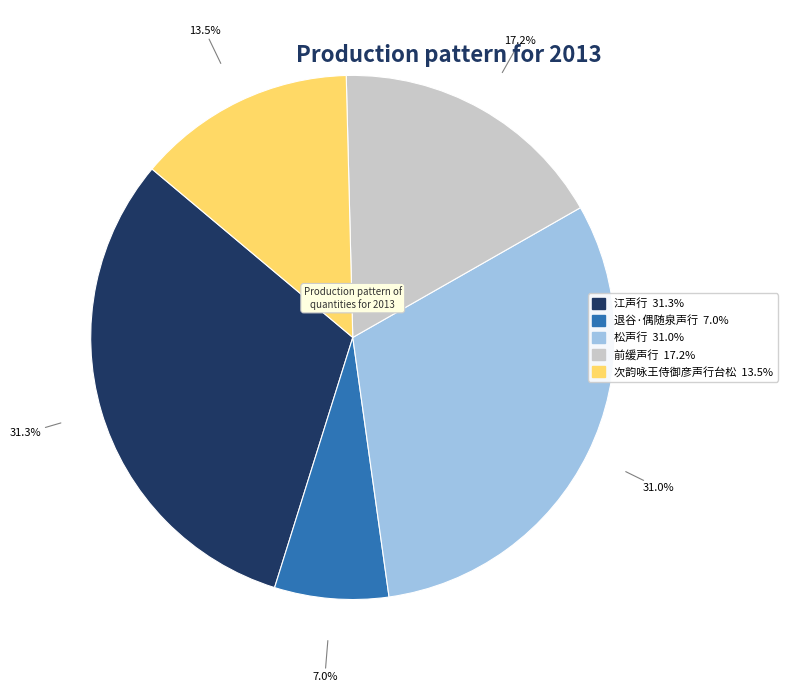

Is it true that 前缓声行 is 4% of the pie?

False